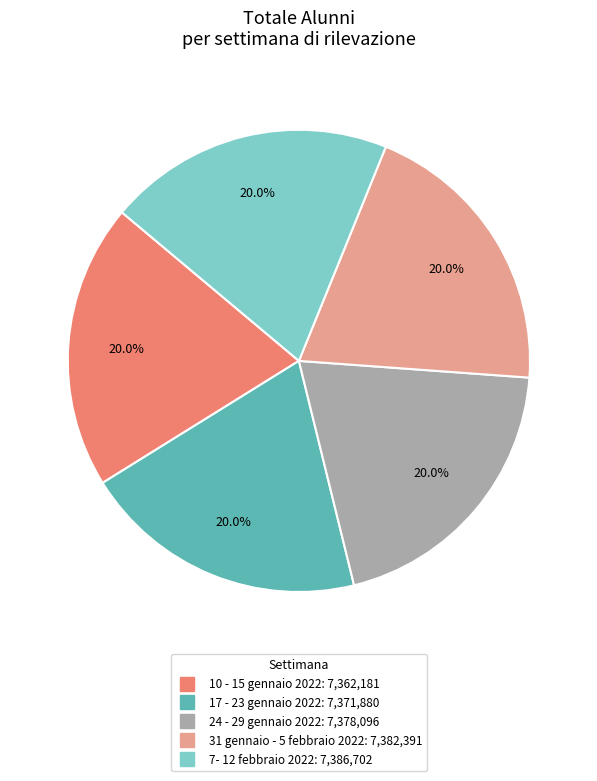

What is the ratio of the value at 31 gennaio - 5 febbraio 2022 to the value at 10 - 15 gennaio 2022?

1.0